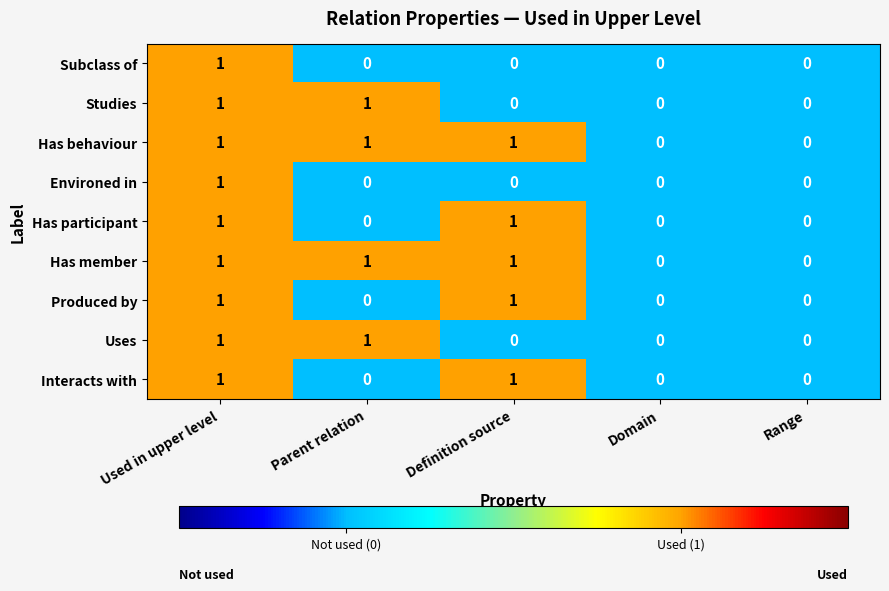

How many Has participant values are between 0 and 1?

5